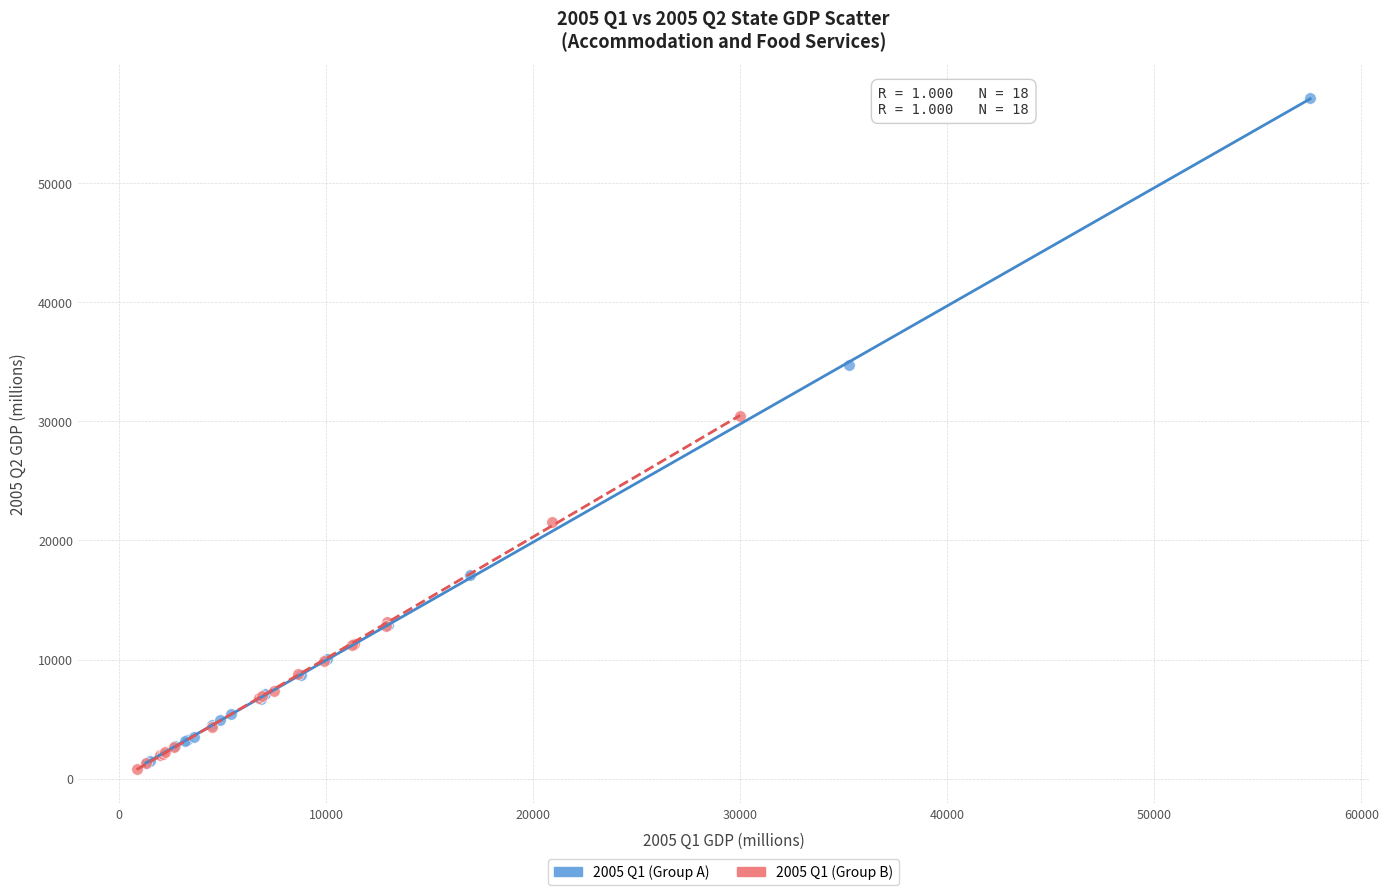

Which series has the largest Y range (max minus min)?

2005 Q1 (Group A)